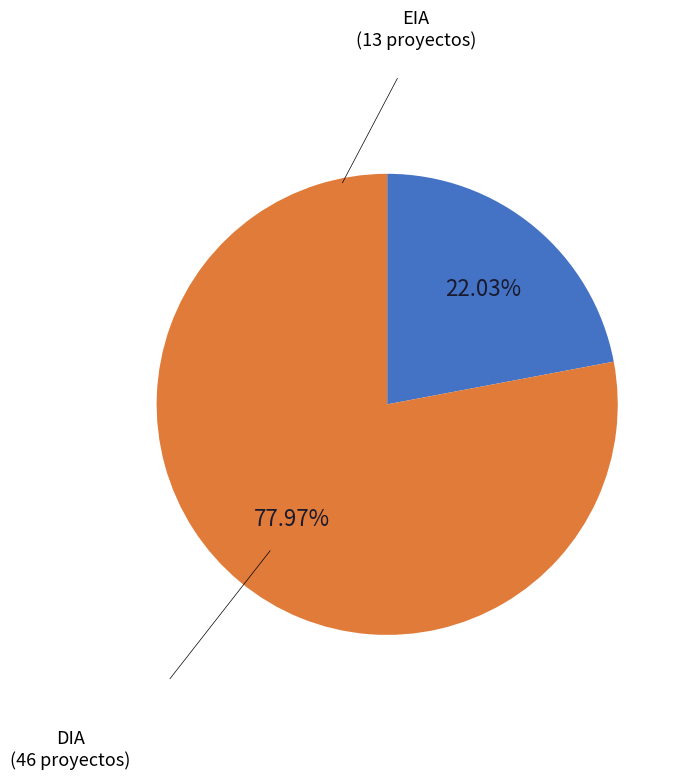

To the nearest percent, what percentage of the pie is DIA?

78%